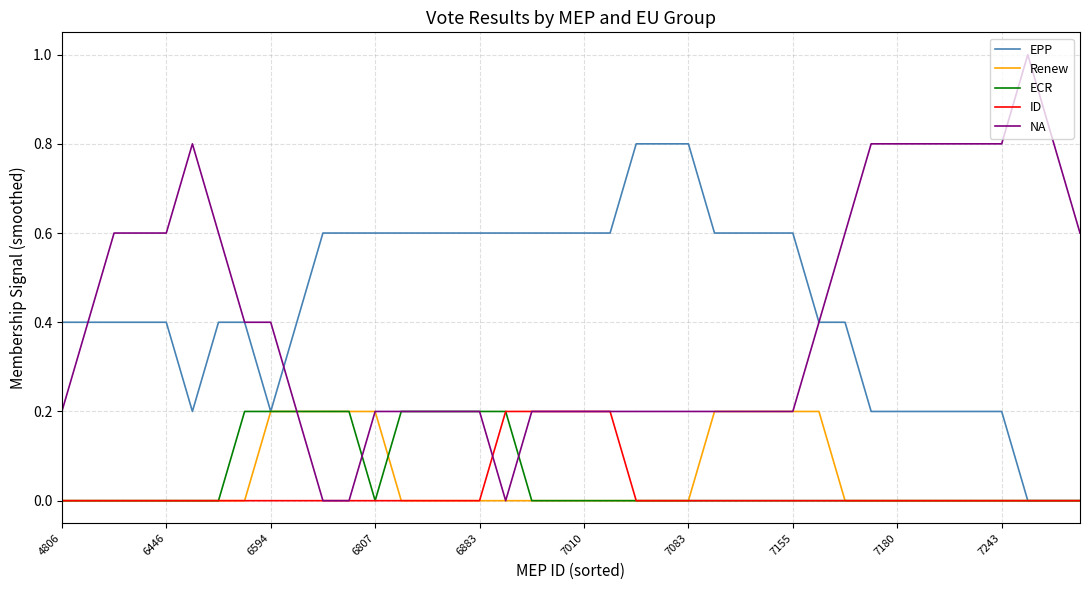

Which series has the largest range (max minus min)?

NA